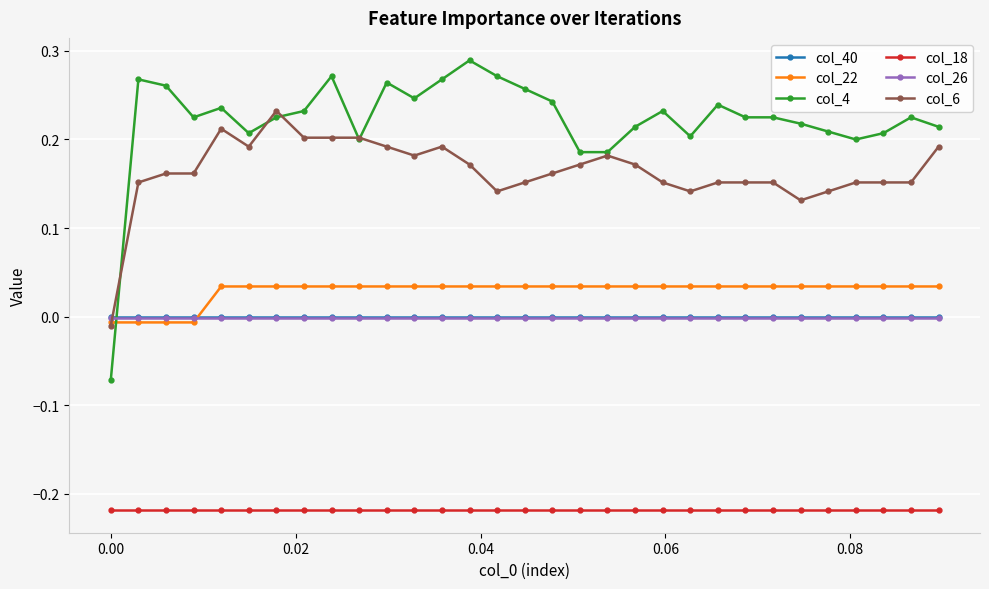

Does the chart display data point markers on the line(s)?

Yes